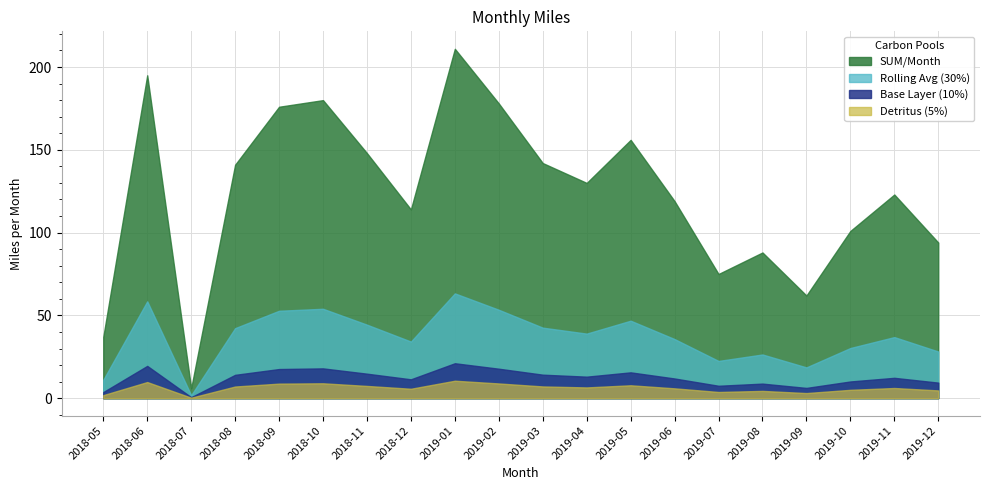

The chart shows a value of 156 at 2019-05. True or false?

True